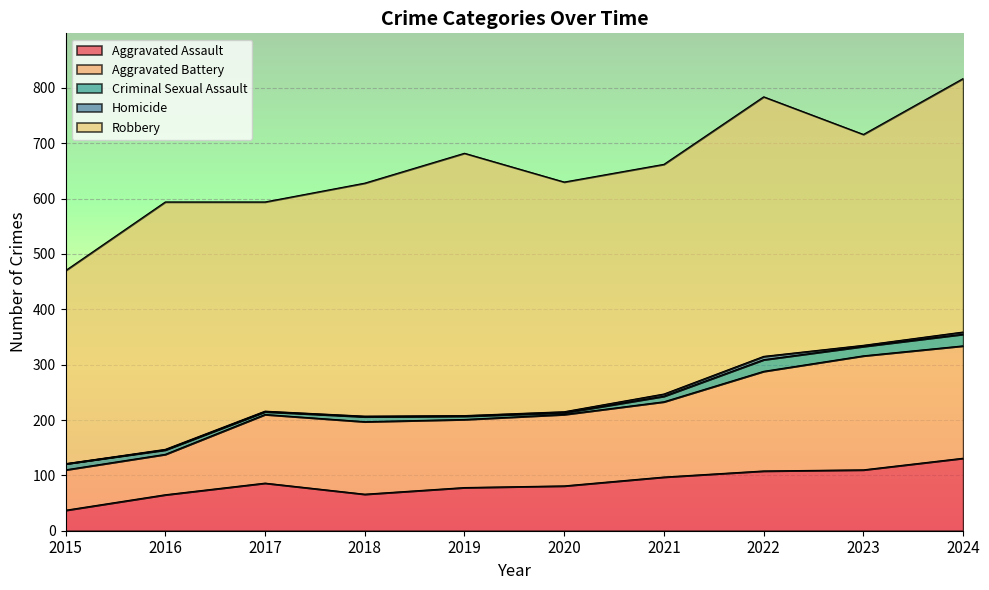

Which series has the largest total across all categories?

Robbery